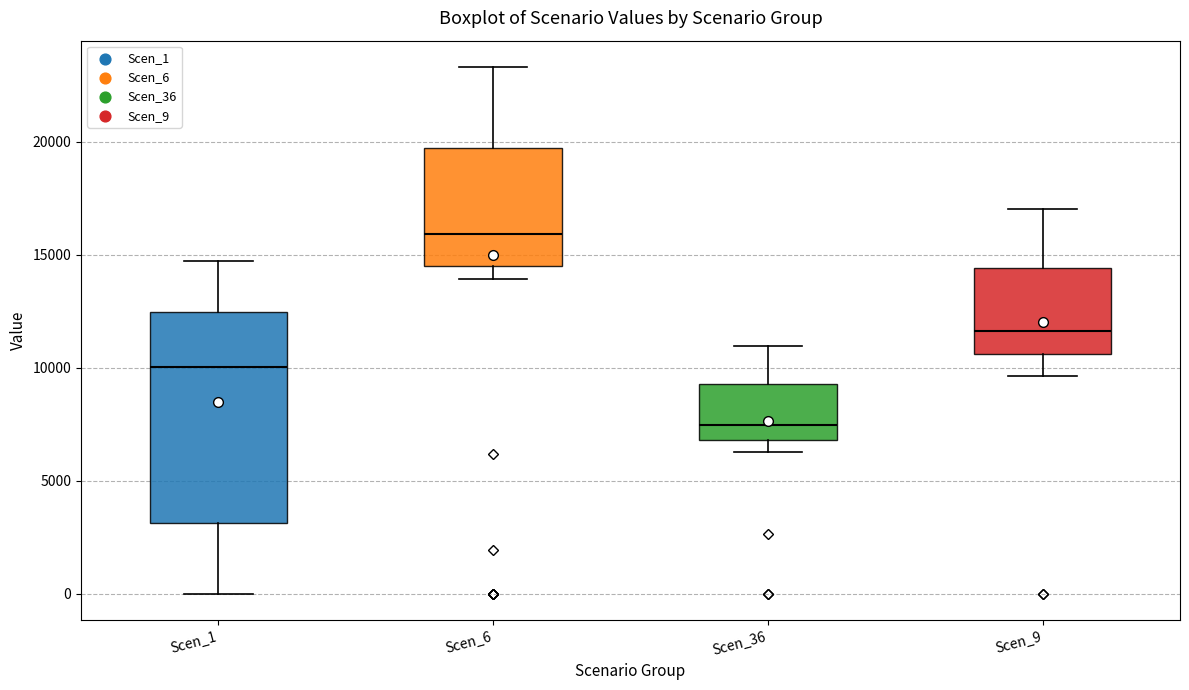

Where does the upper whisker of the box for Scen_6 end on the y-axis? The values are not printed on the chart, so give them approximately, as read against the axis.

23500